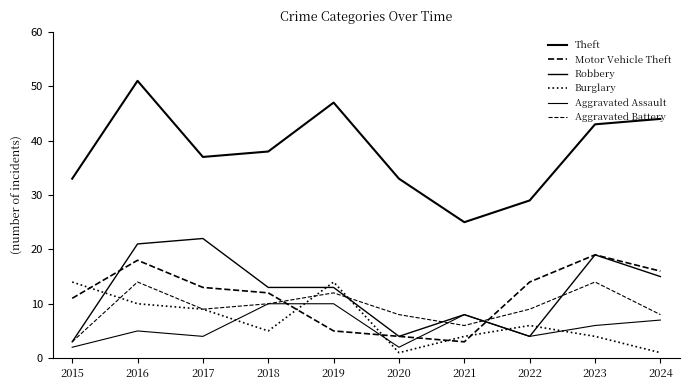

Is it true that Burglary equals 4 at 2021?

True